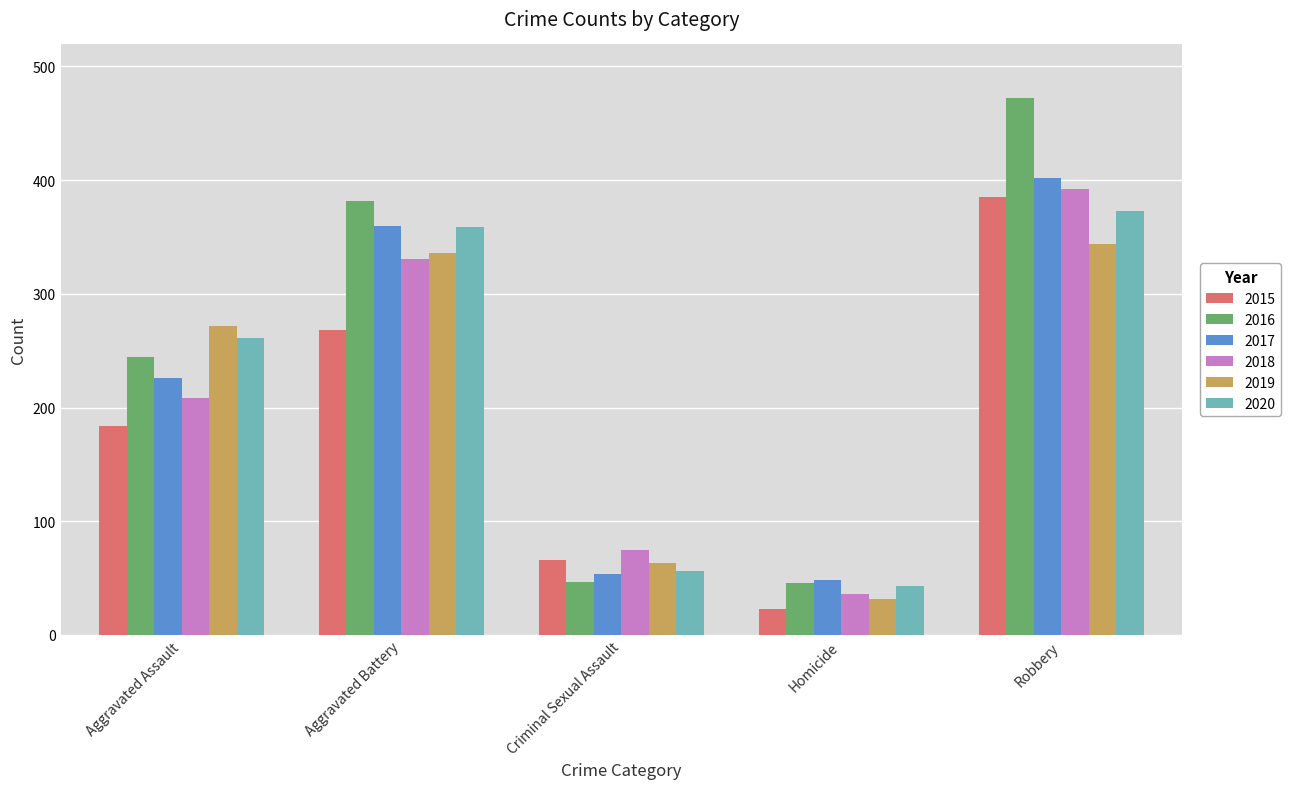

What is the label of the 4th bar from the left?

Homicide